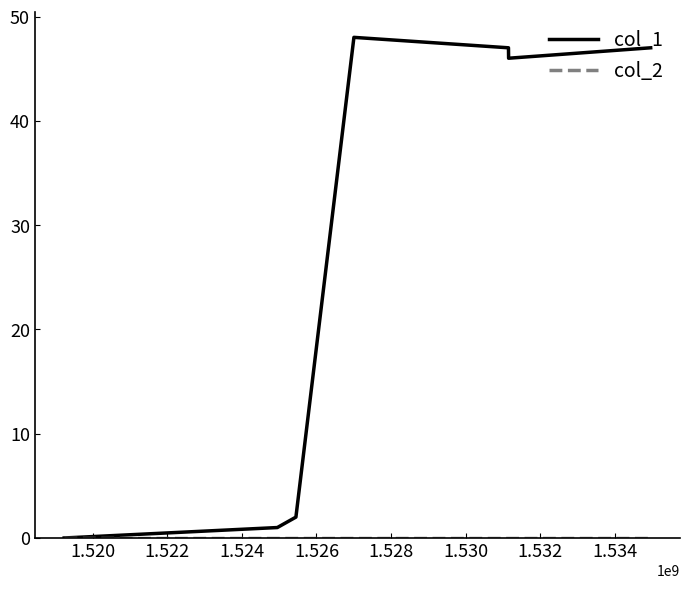

What is the difference between the second highest and minimum values in the col_1 series?

47